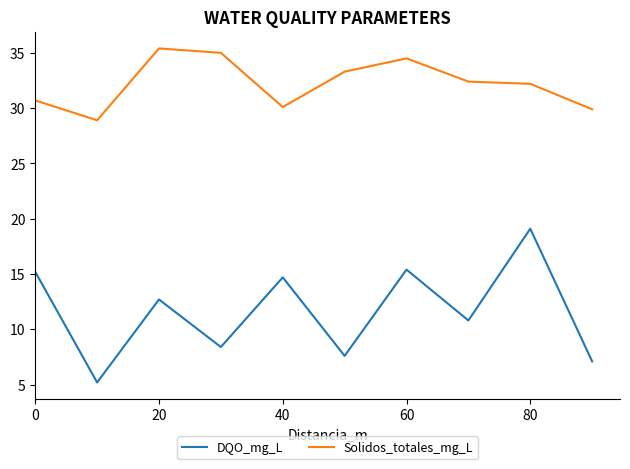

What is the difference between the maximum and minimum values in the DQO_mg_L series?

13.9